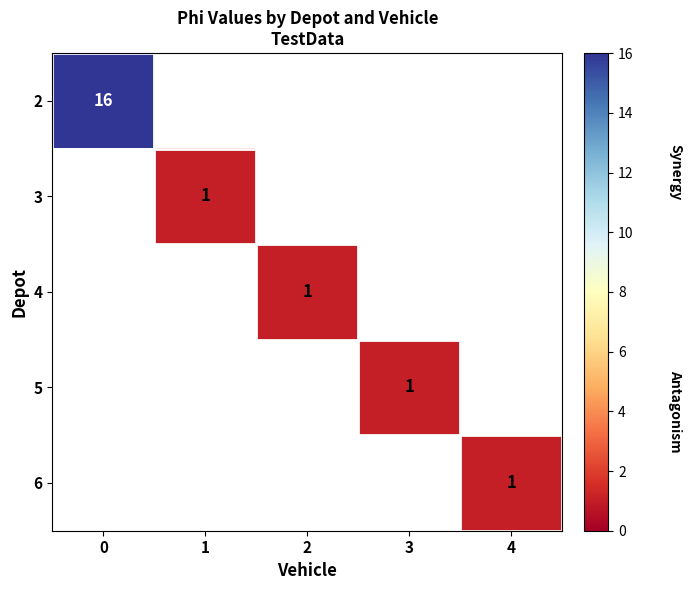

What is the smallest value displayed?

1.0